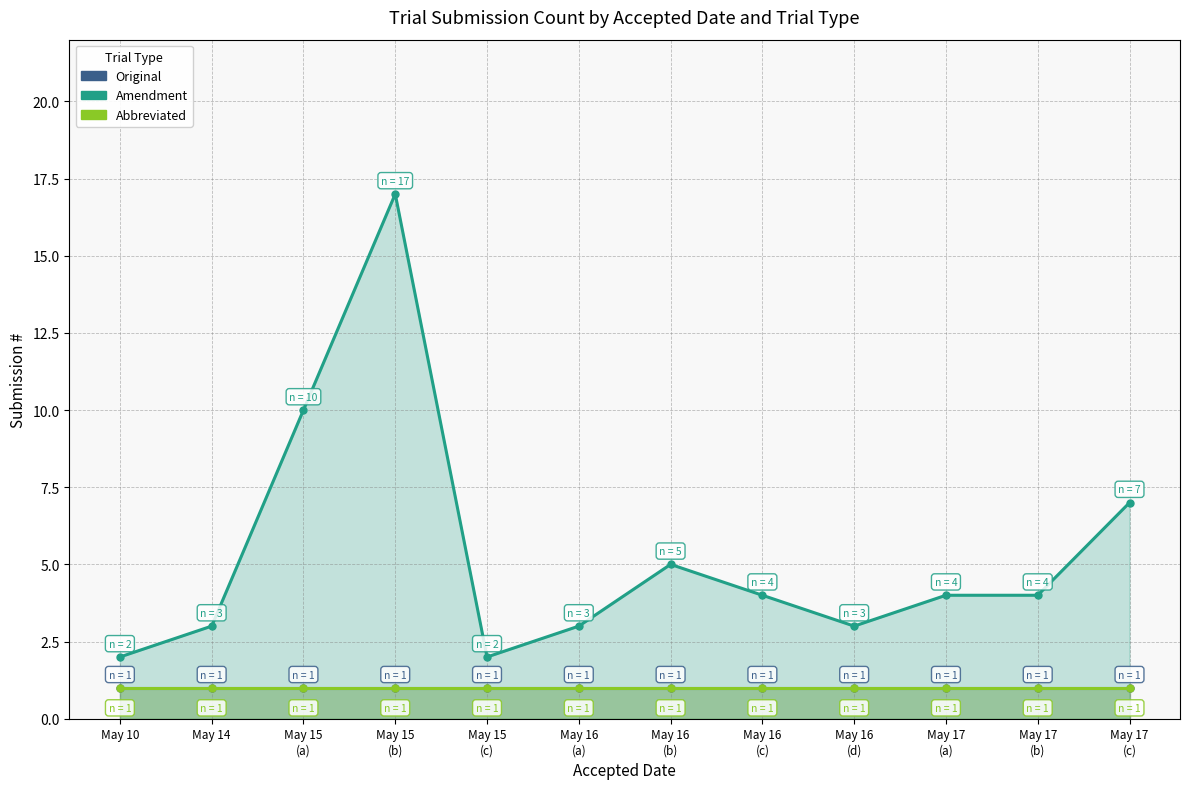

At how many categories does at least one series exceed 11?

1